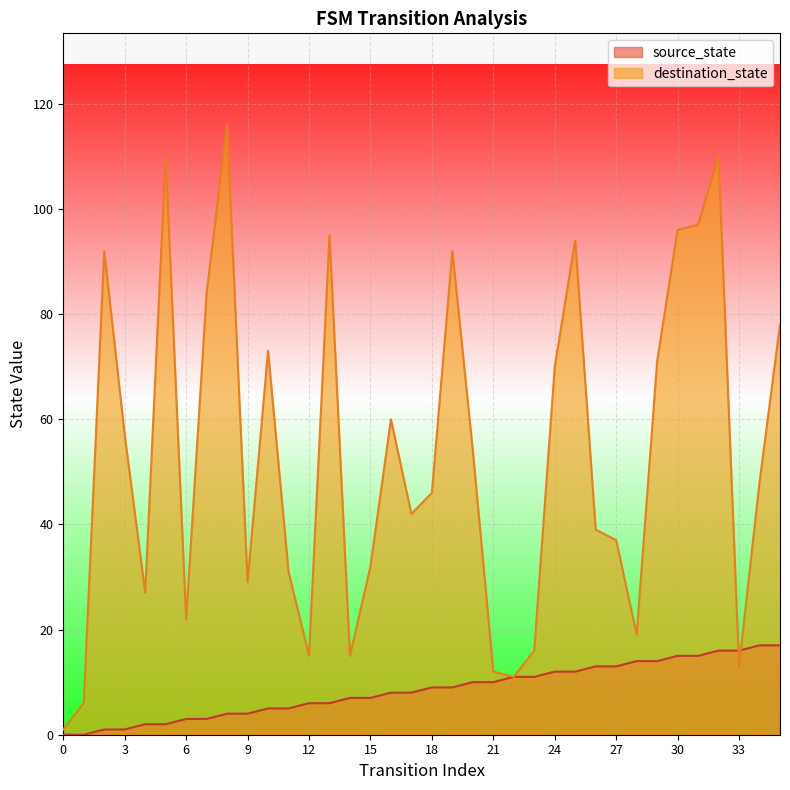

Which series has the largest total across all categories?

destination_state